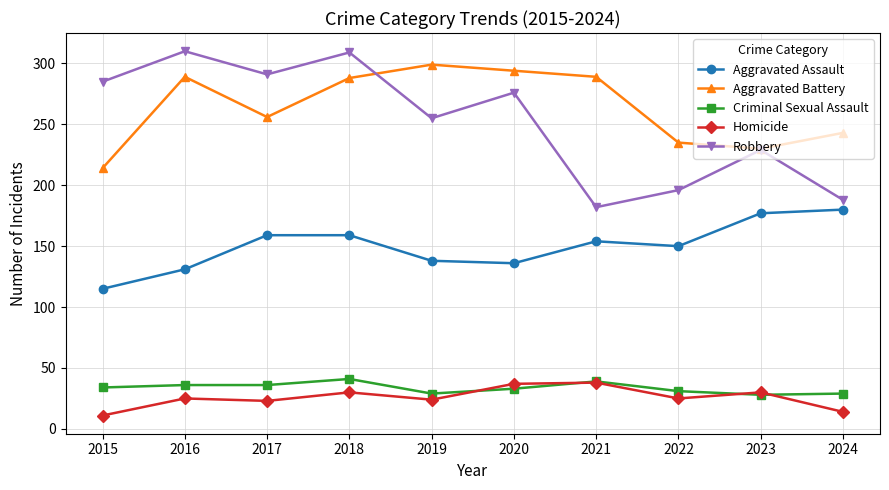

Where is Robbery nearest to the value 246?

2019